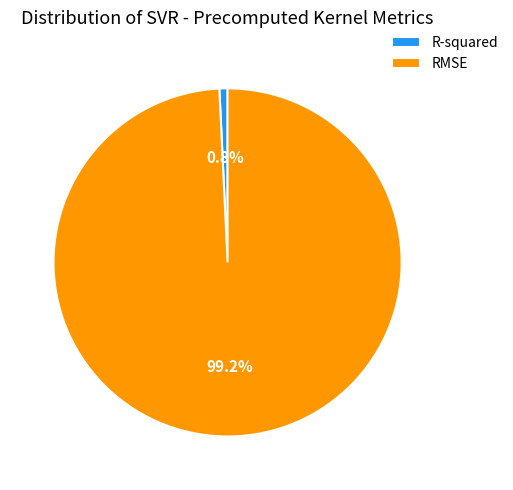

Does R-squared account for over 50% of the chart?

No